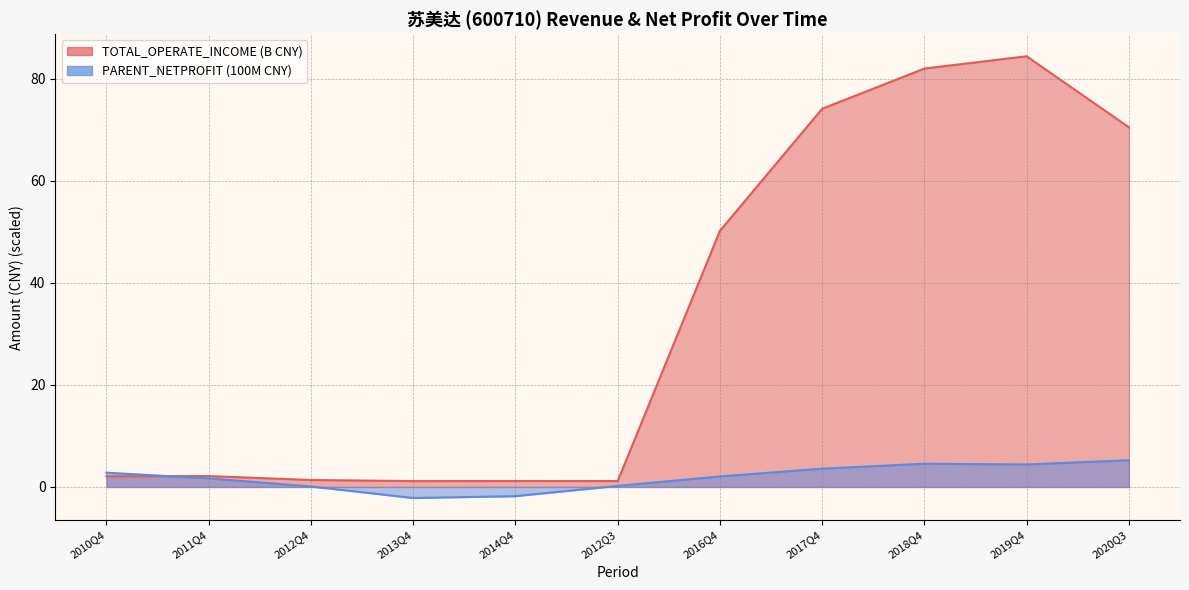

What is the label of the 3rd point from the right?

2018Q4